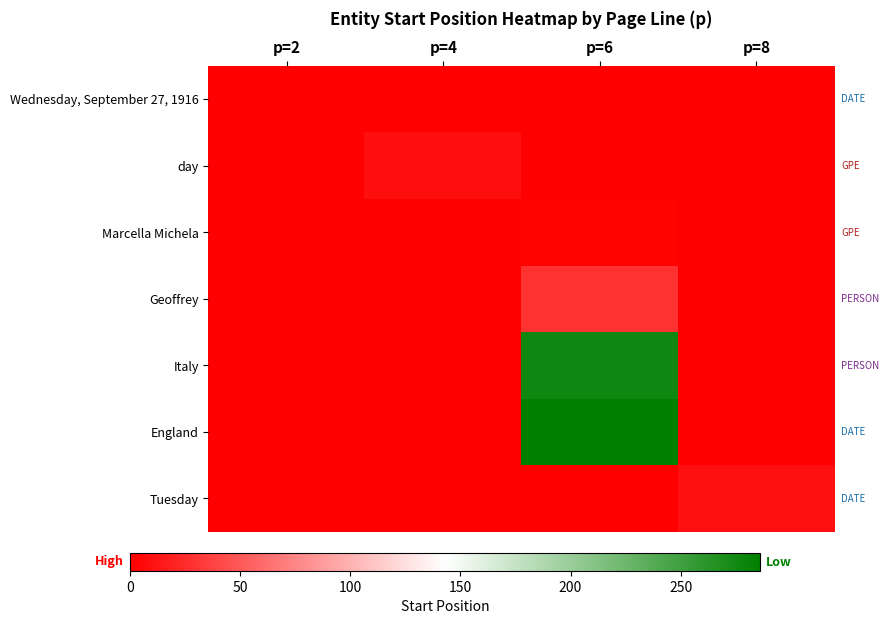

Which series has the largest total across all categories?

England